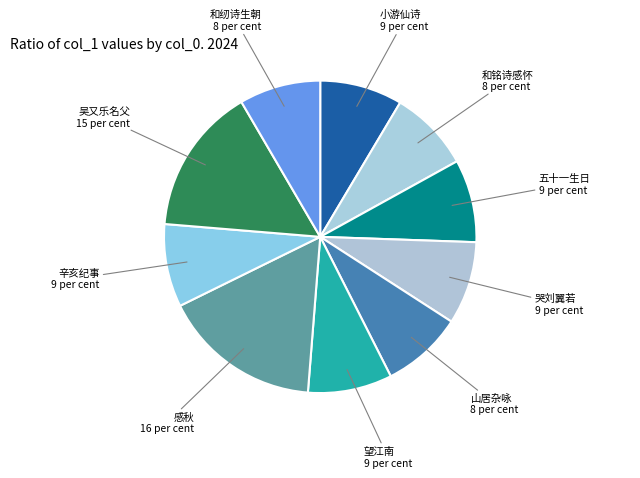

Between 感秋 and 吴又乐名父, which is larger?

感秋